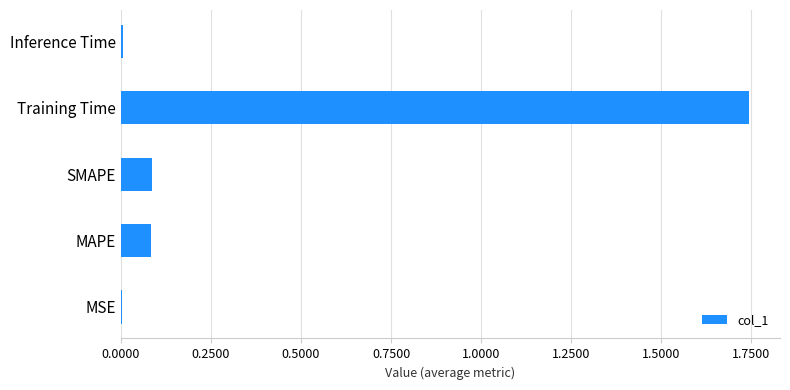

What is the average value?

0.4